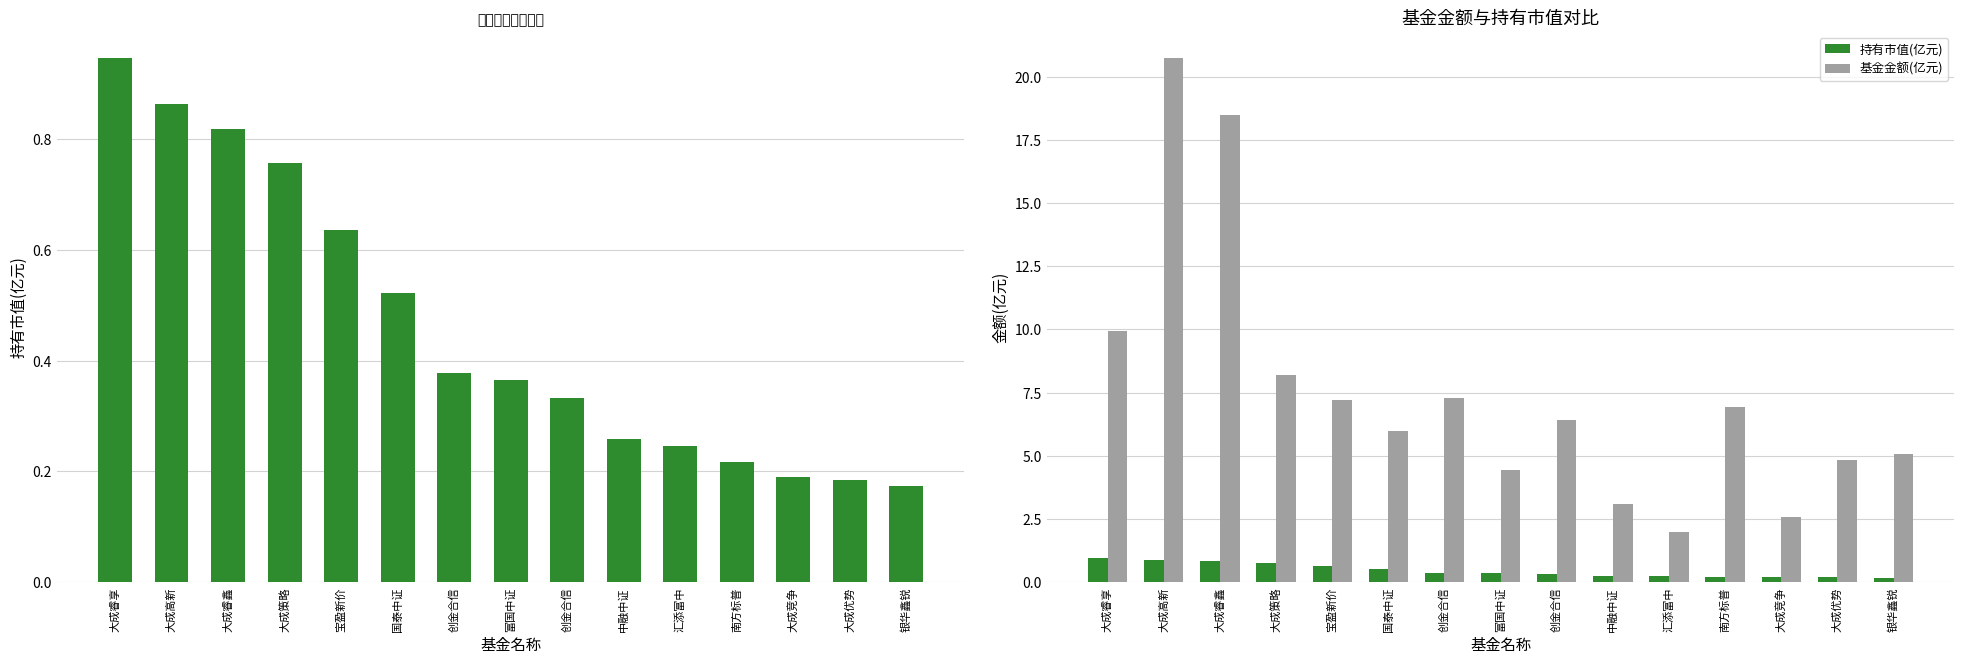

What is the value of the 持有市值(亿元) bar at the 6th from the left?

0.5